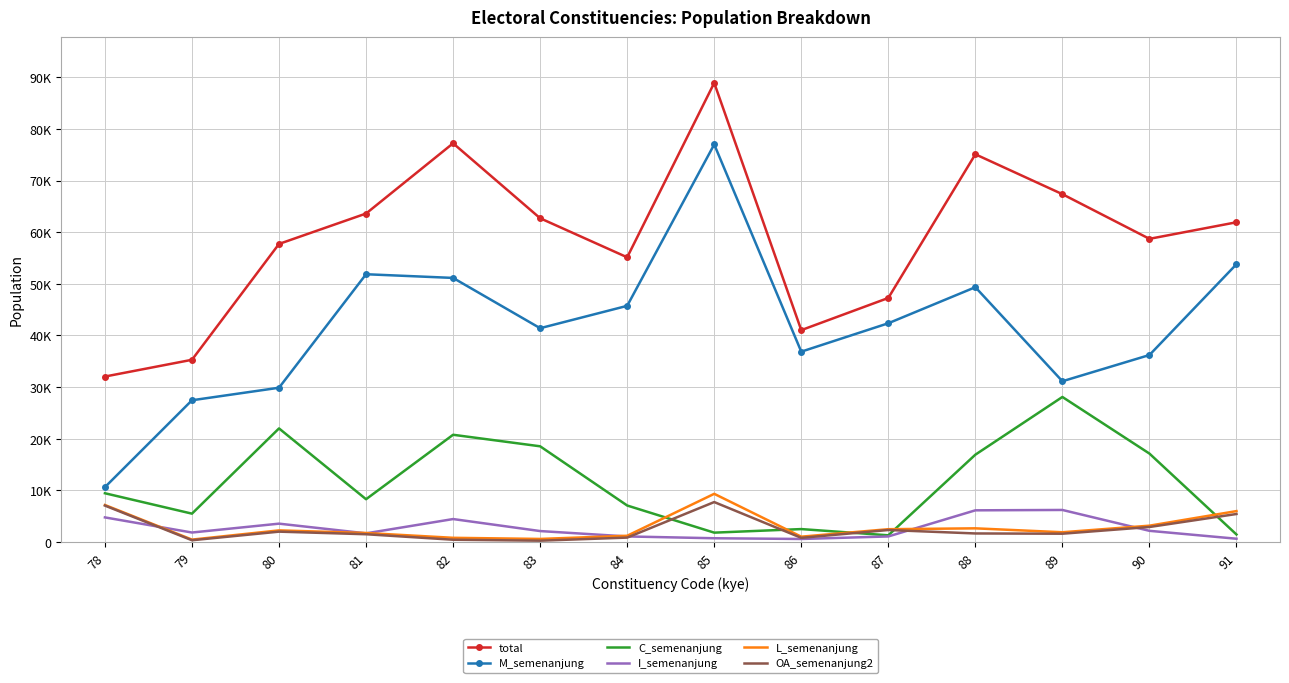

Which series has the largest total across all categories?

total